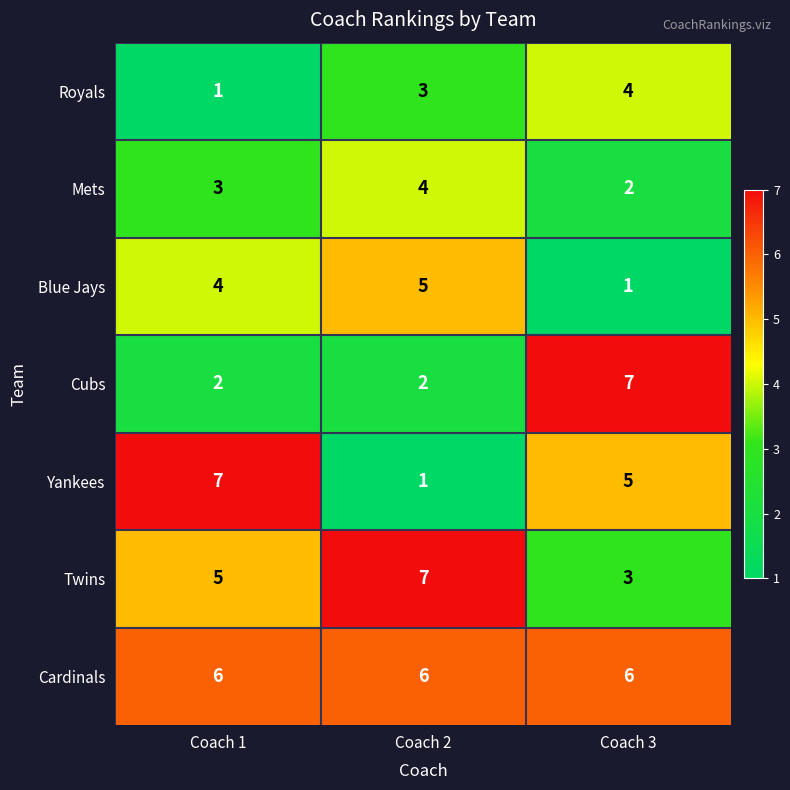

Reading left to right, transcribe all the data shown in this chart.

Royals: 1	3	4
Mets: 3	4	2
Blue Jays: 4	5	1
Cubs: 2	2	7
Yankees: 7	1	5
Twins: 5	7	3
Cardinals: 6	6	6